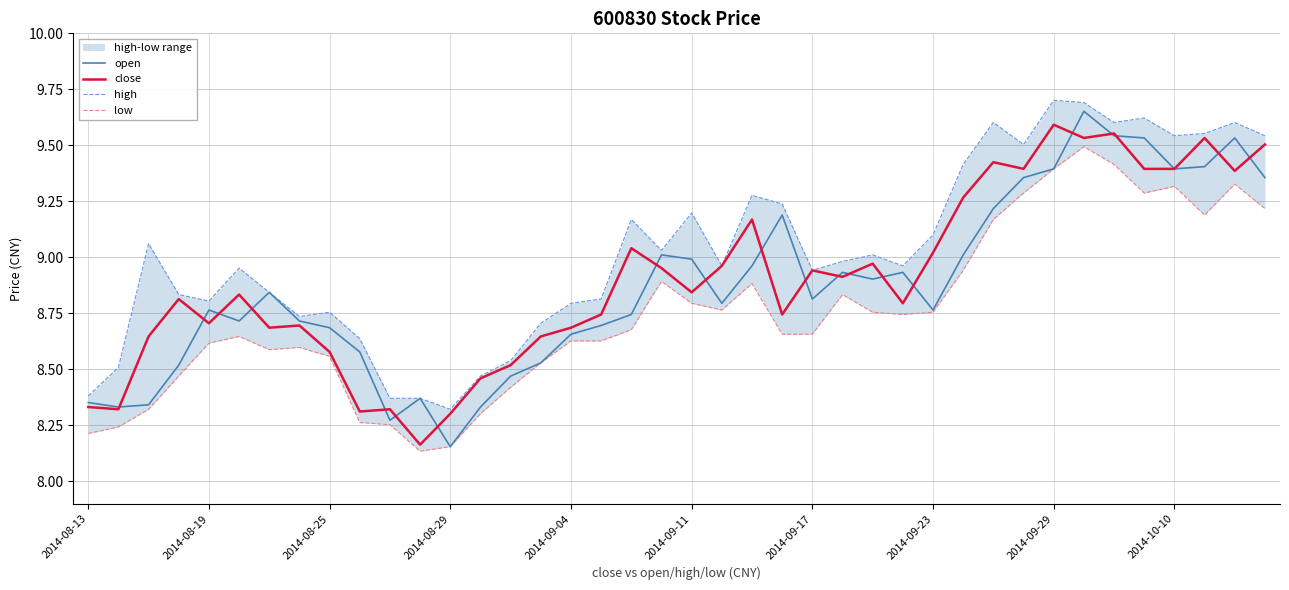

What is the difference between the maximum and second lowest values in the open series?

1.4